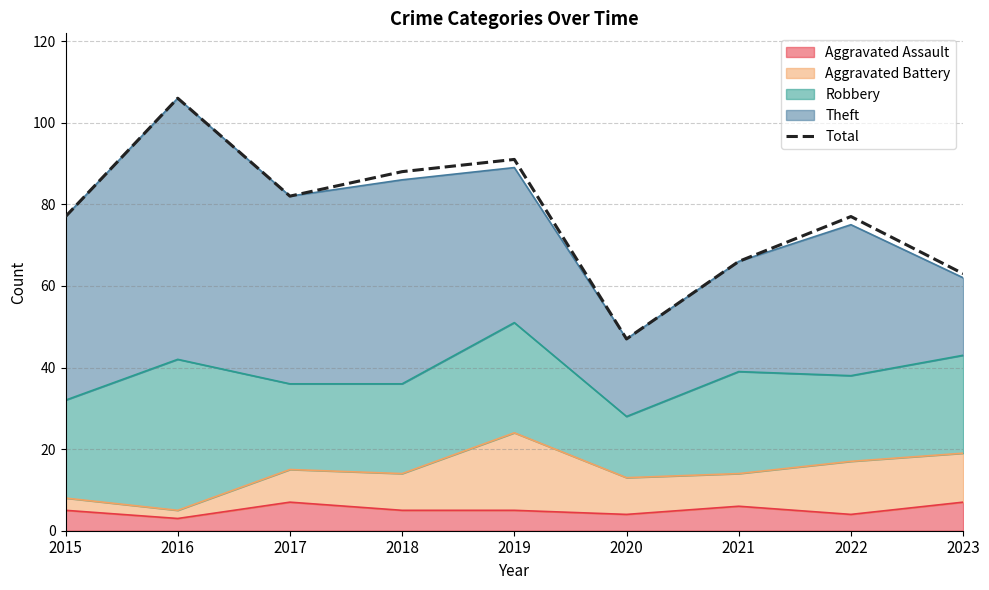

How many points are lower than both their immediate neighbors (excluding endpoints)?

2